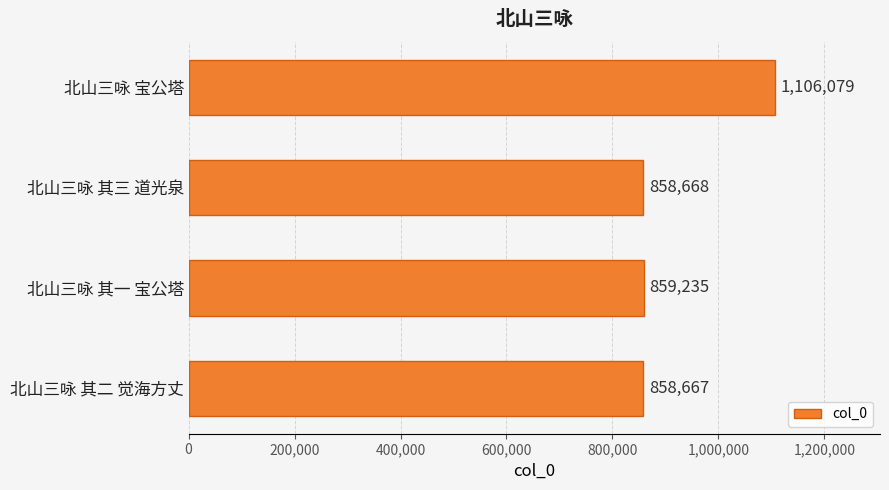

What is the sum of all values?

3682649